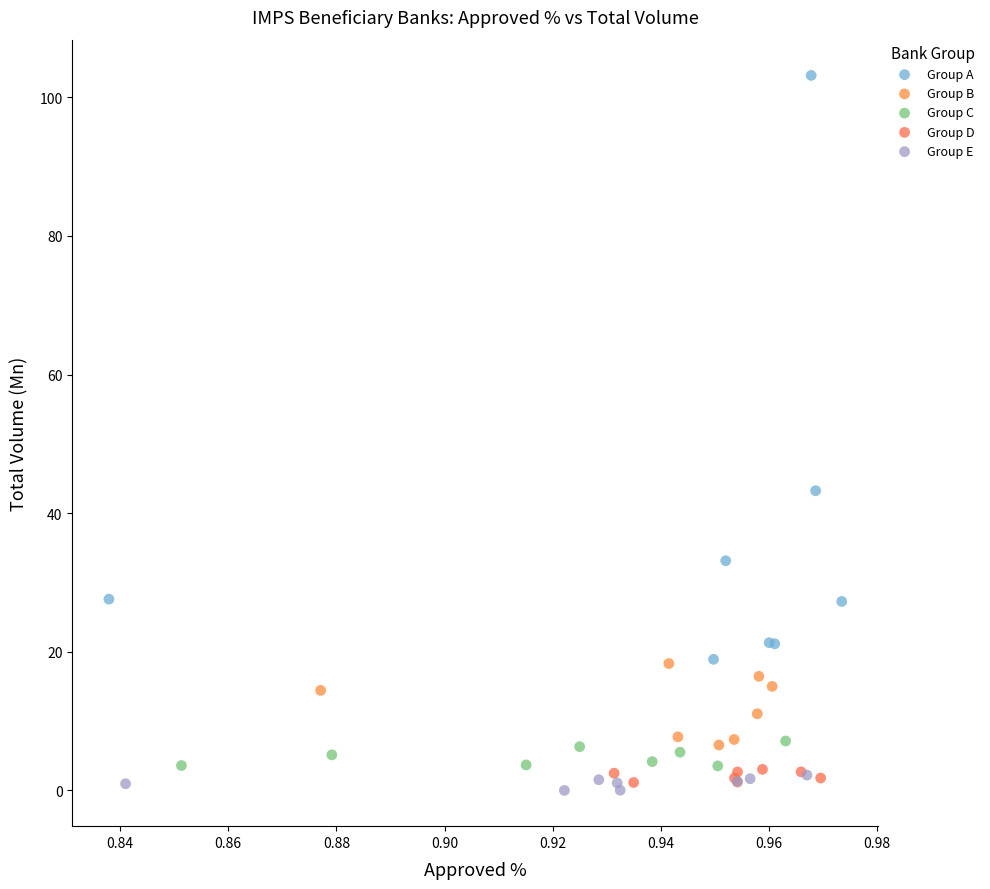

What are all the series names shown in the legend?

Group A, Group B, Group C, Group D, Group E